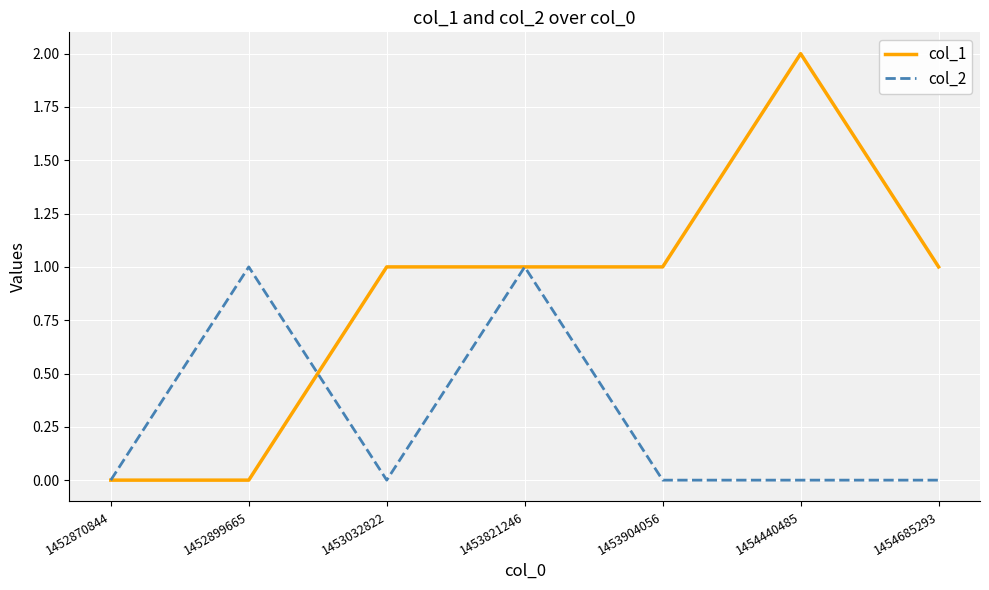

Reading left to right, list all the values displayed in this chart.

col_1: 0	0	1	1	1	2	1
col_2: 0	1	0	1	0	0	0